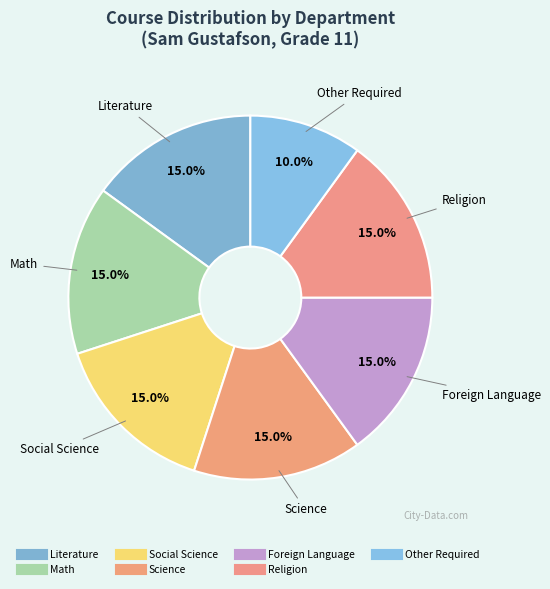

Count the number of slices in the pie.

7